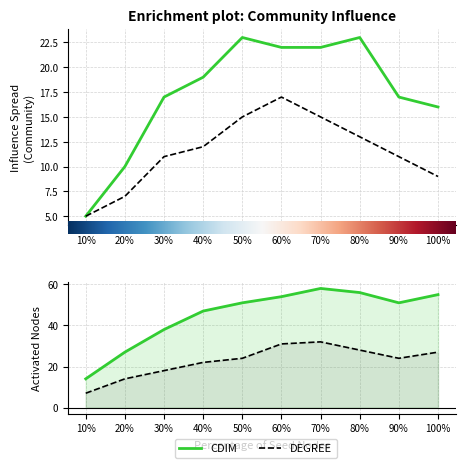

Reading left to right, what are all the values shown in this chart?

CDIM: 5	10	17	19	23	22	22	23	17	16
DEGREE: 5	7	11	12	15	17	15	13	11	9